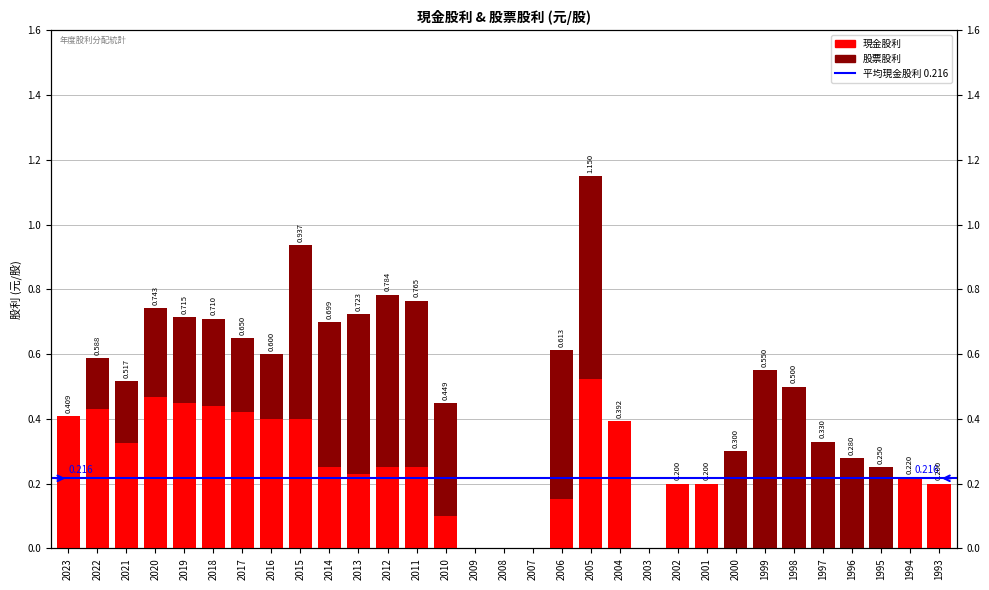

What is the sum of the 現金股利 values at 2021 and 2012?

0.6